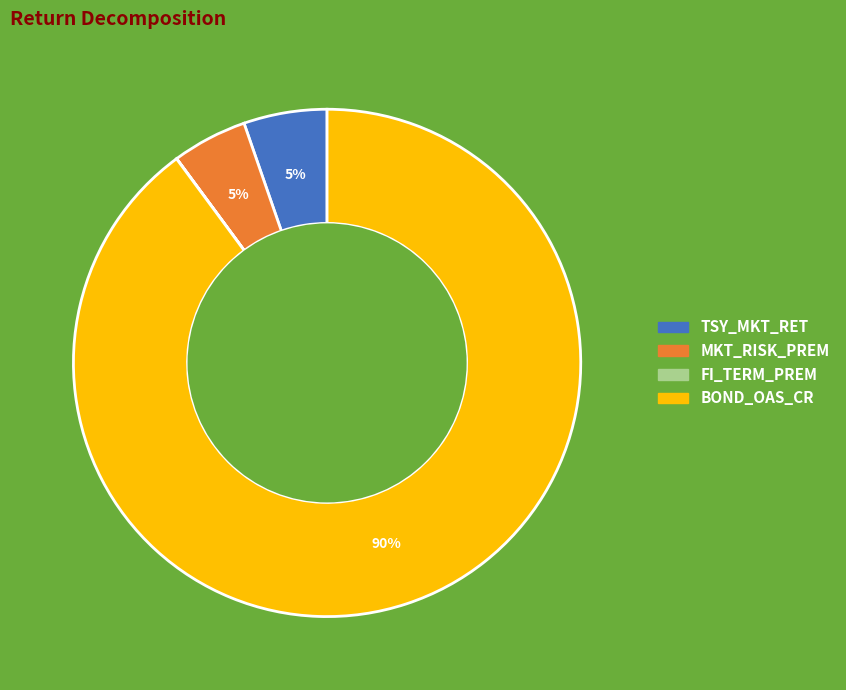

Is the sum of BOND_OAS_CR and MKT_RISK_PREM greater than half?

Yes